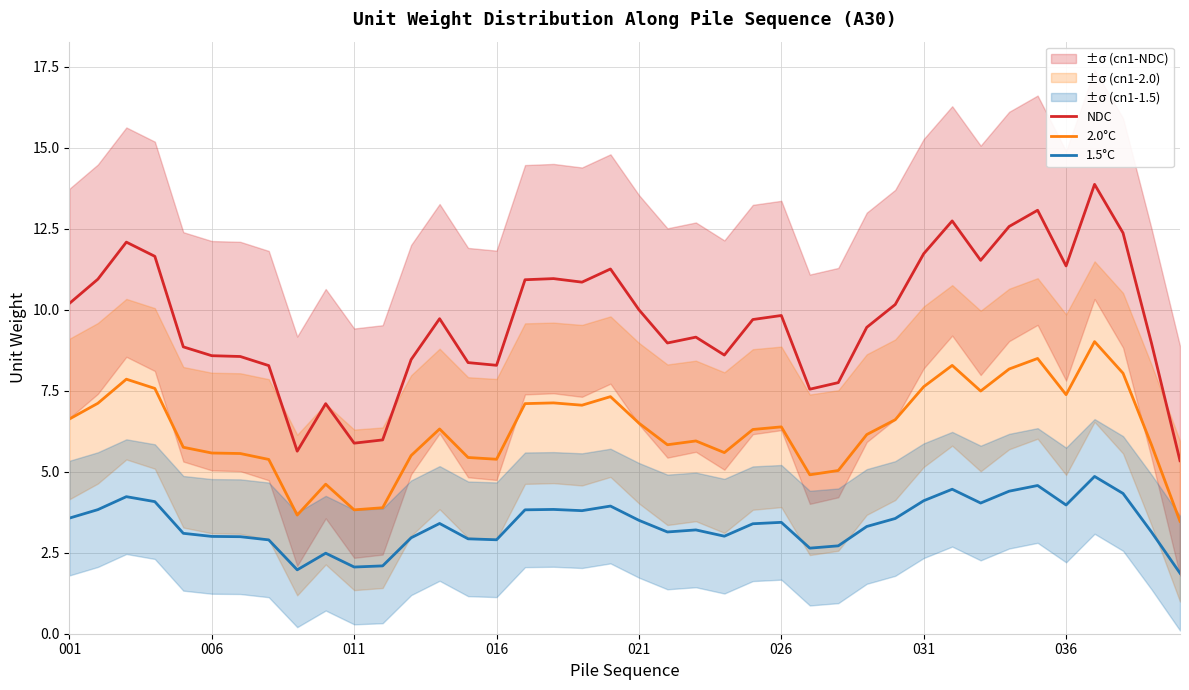

True or false: 1.5°C and 2.0°C intersect in this chart.

False